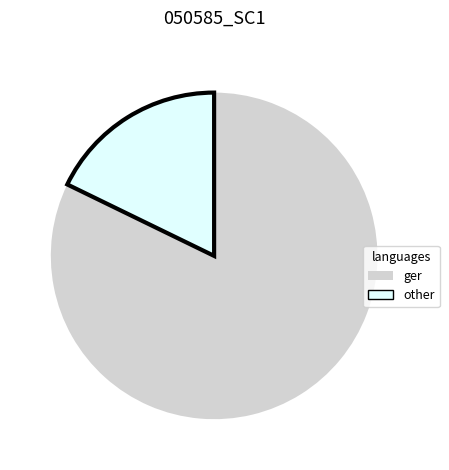

Is there a majority slice in this chart?

Yes